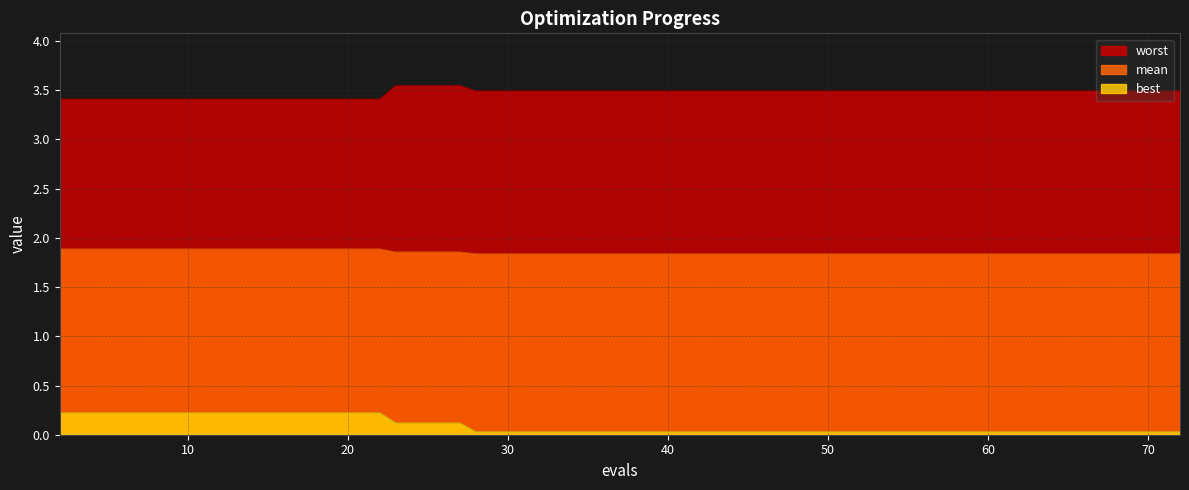

Rank the series by their average value, from highest to lowest.

worst, mean, best